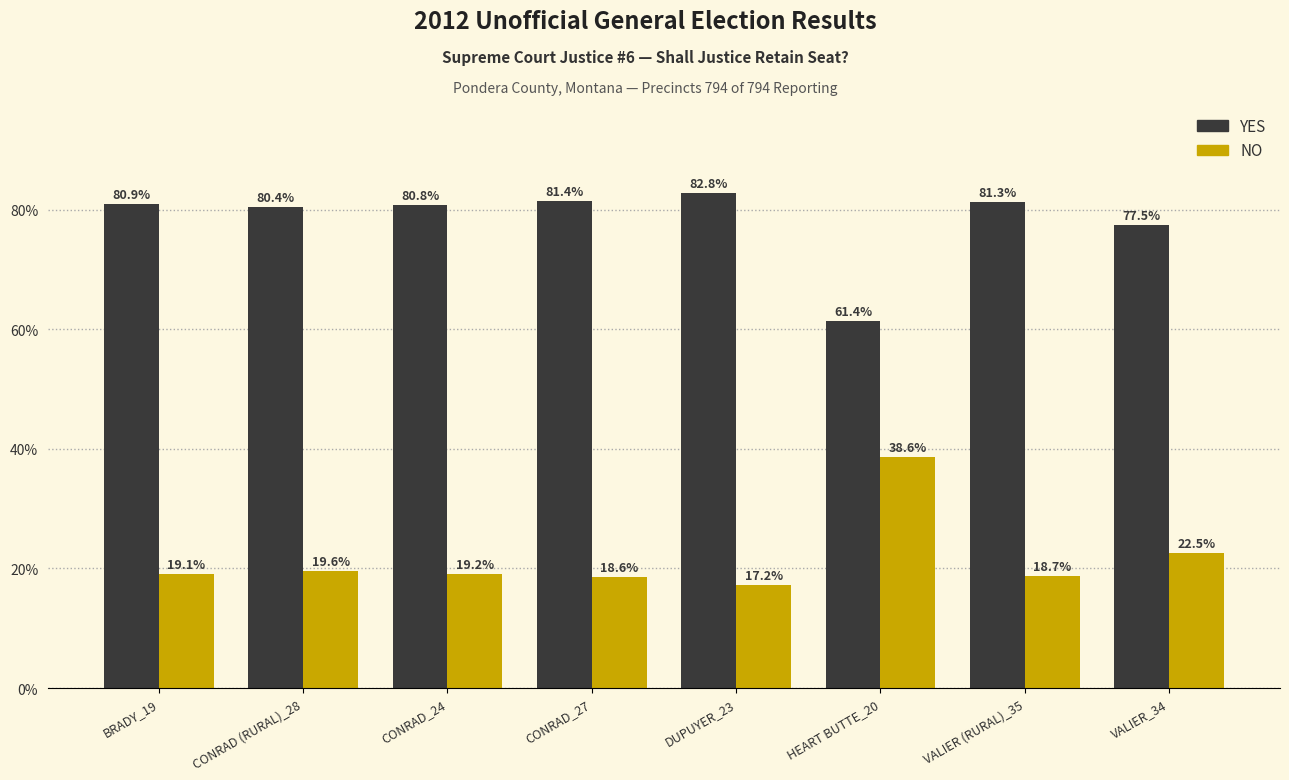

What is the difference between the maximum and second lowest values in the NO series?

20.0